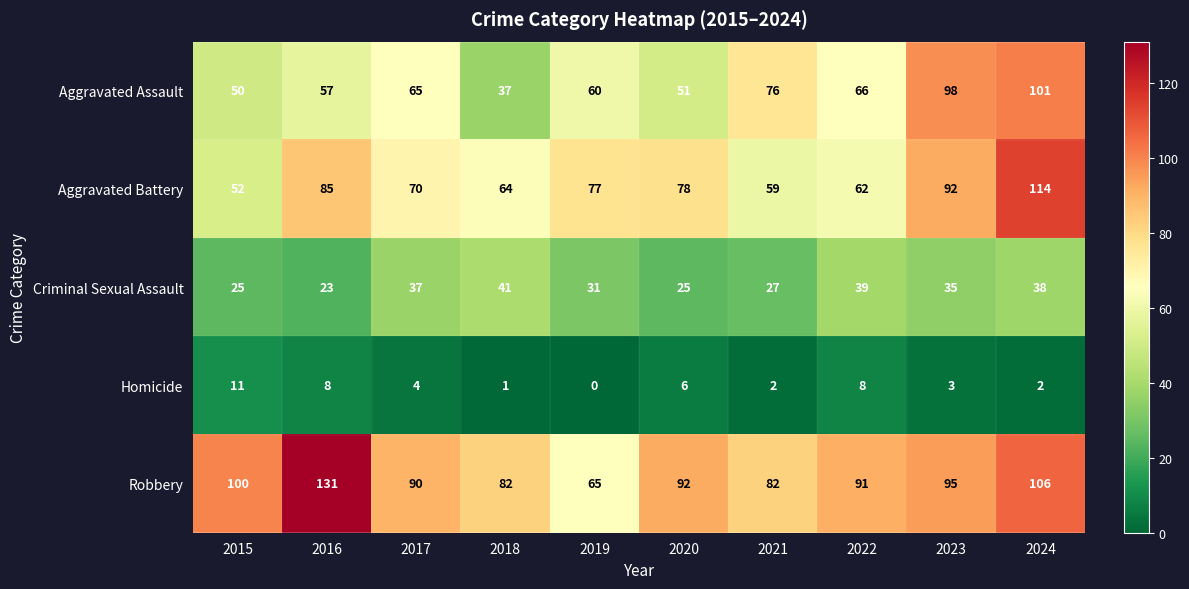

How many data points in Criminal Sexual Assault are less than 35?

5